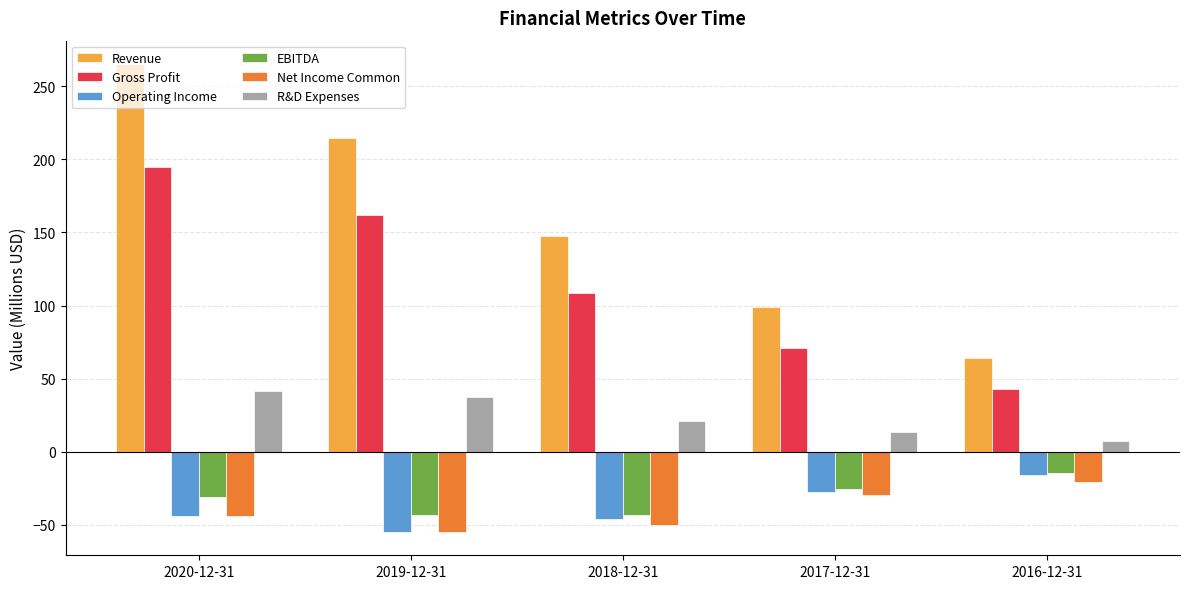

True or false: Net Income Common has a value of -20.9 at 2016-12-31.

True